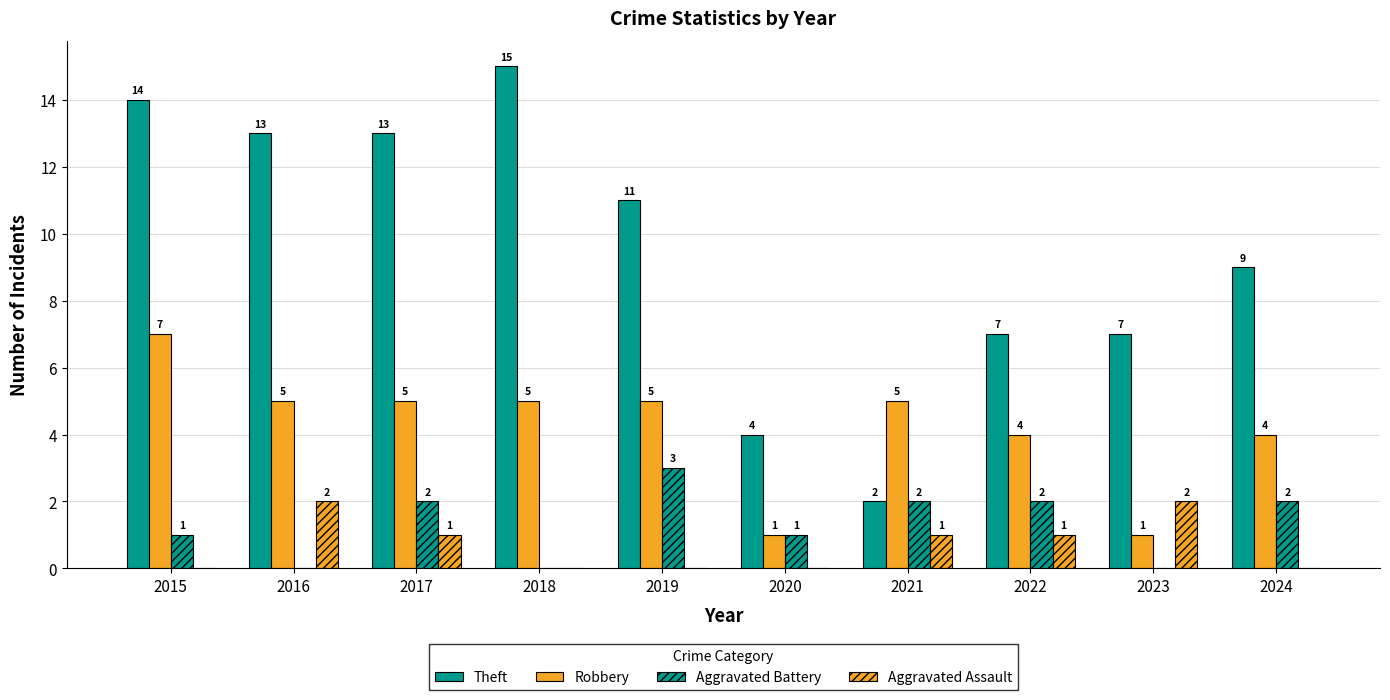

Count the number of categories in the chart.

10